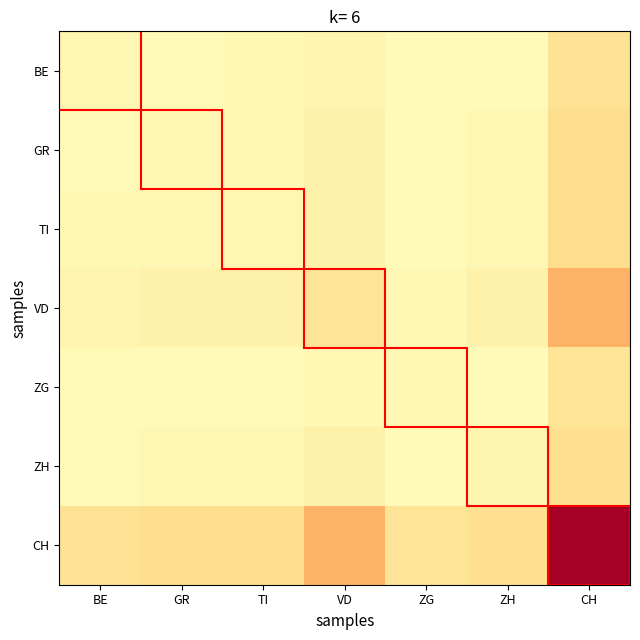

What is the spread (max minus min) of values at VD?

0.3